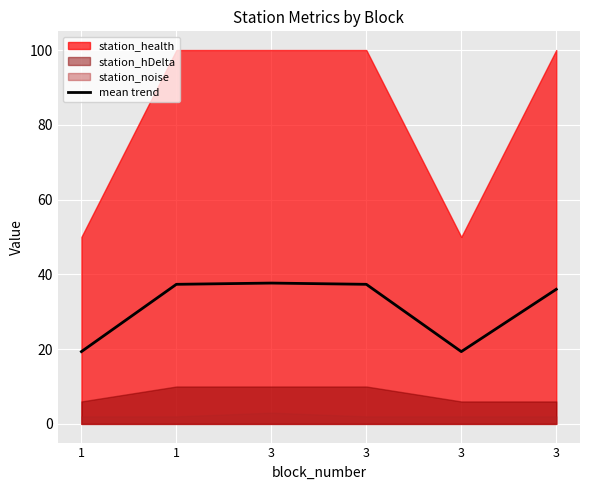

At which category does the data reach its first local valley?

3